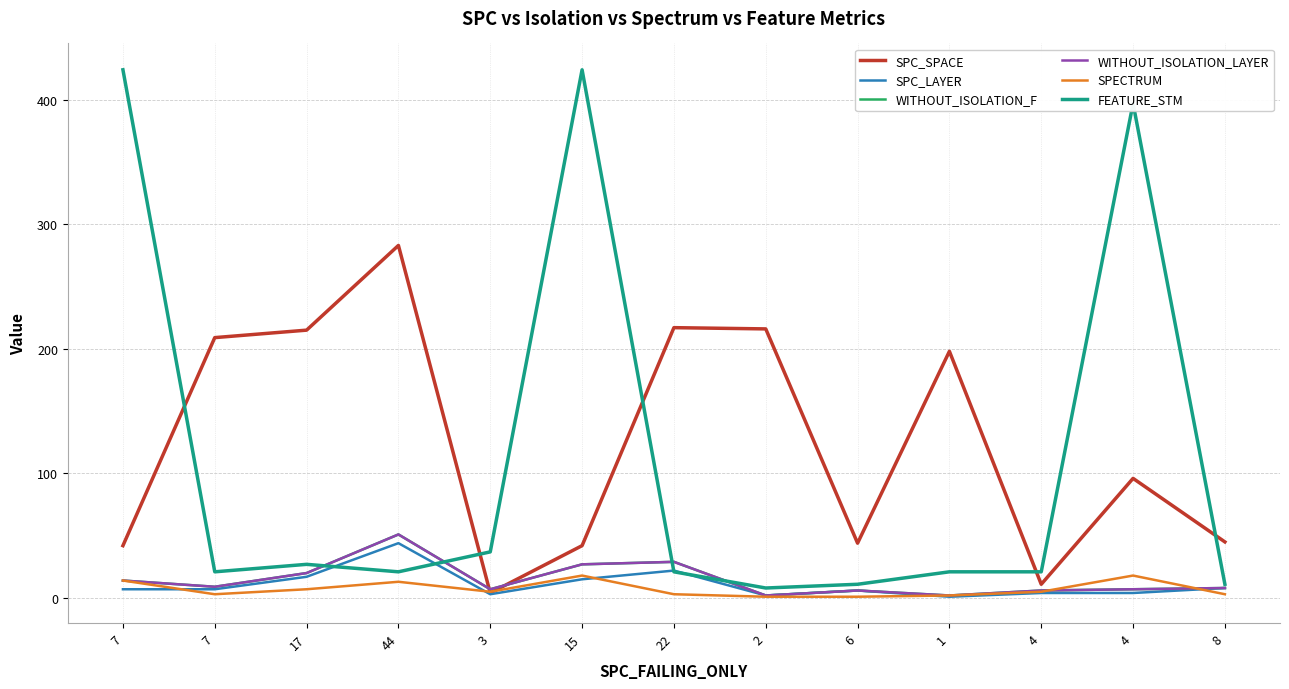

Does the chart have visible grid lines?

Yes